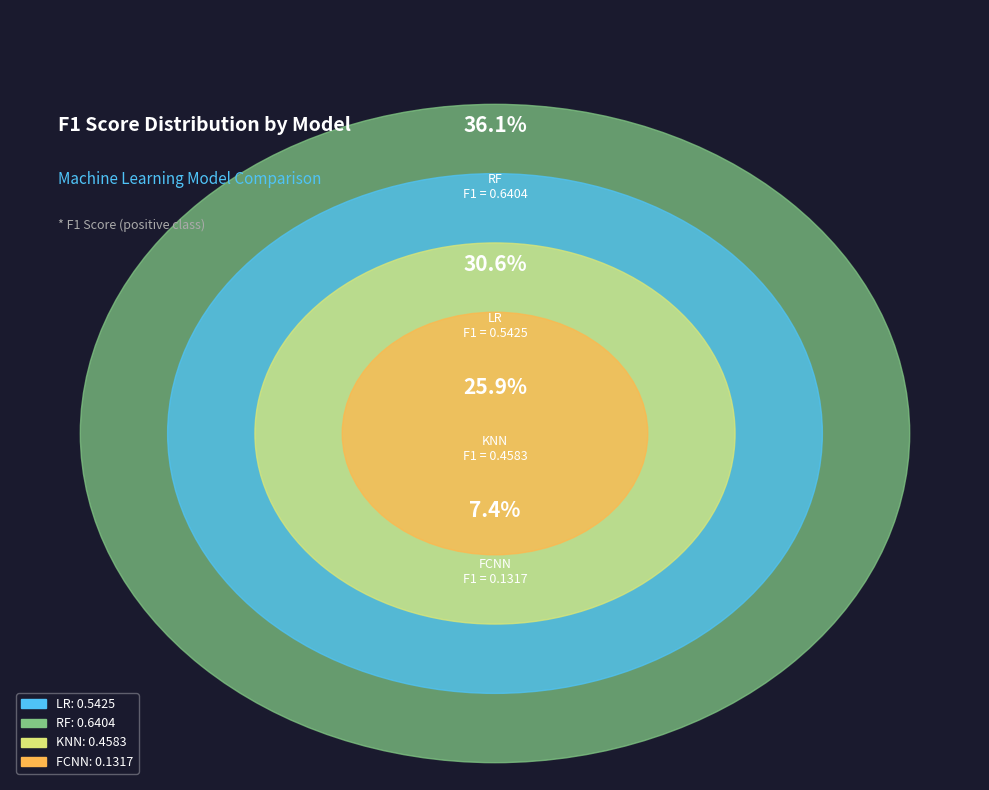

How many segments does this pie chart have?

4